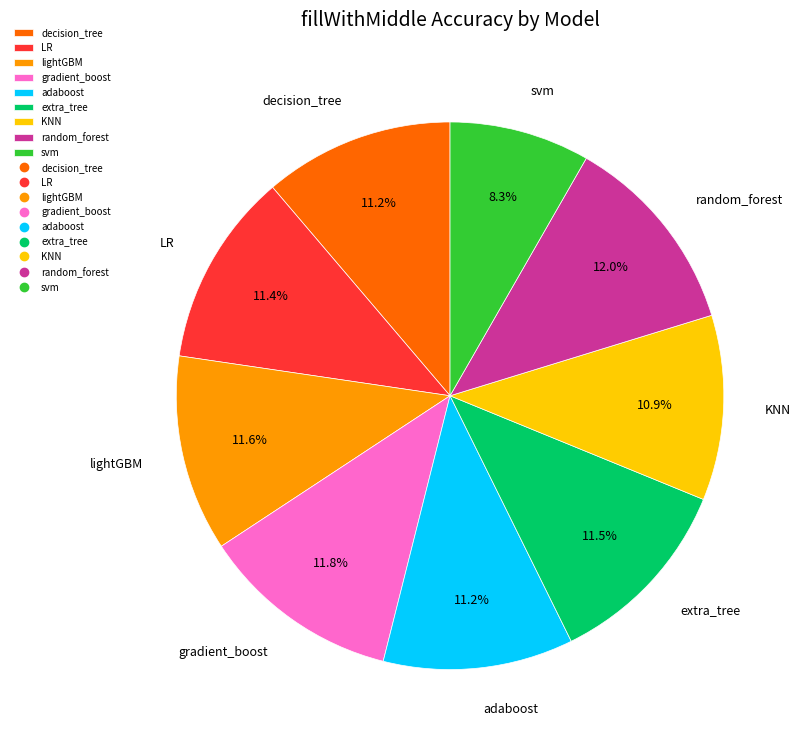

Between KNN and extra_tree, which is larger?

extra_tree